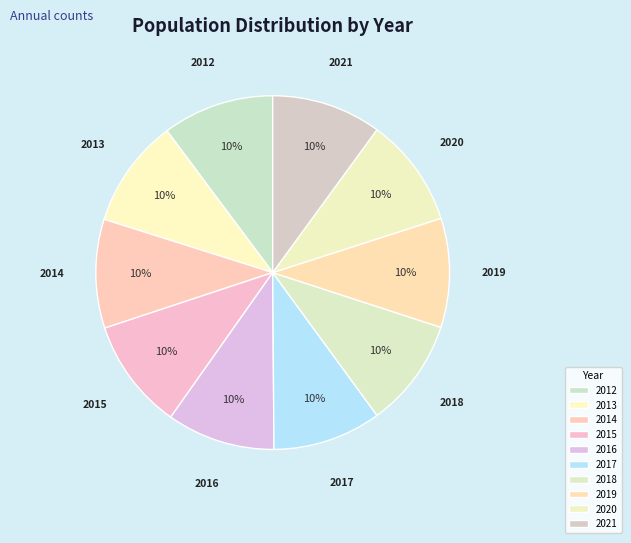

Combined, do 2017 and 2014 account for over 50%?

No